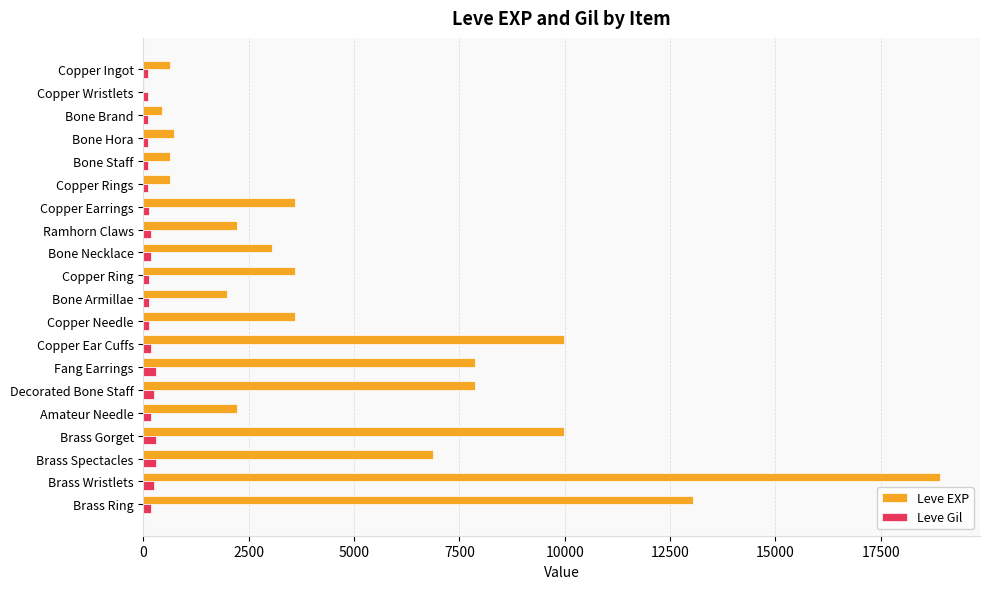

What are all the series names shown in the legend?

Leve EXP, Leve Gil